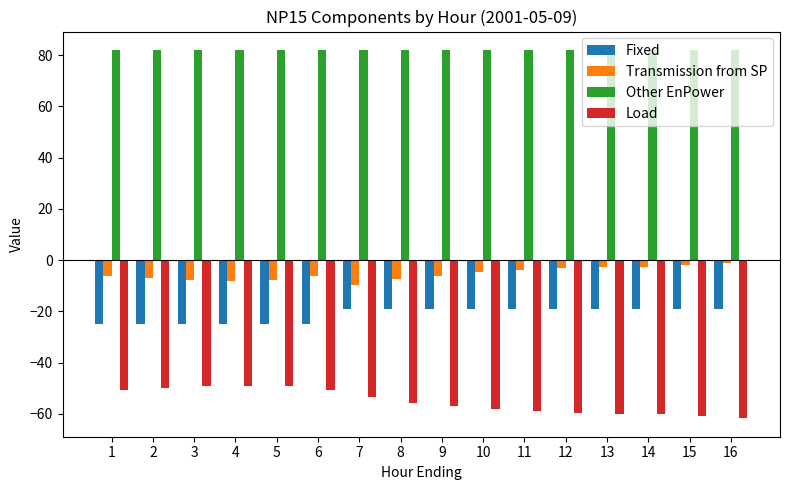

What is the average value of the Other EnPower series?

82.0